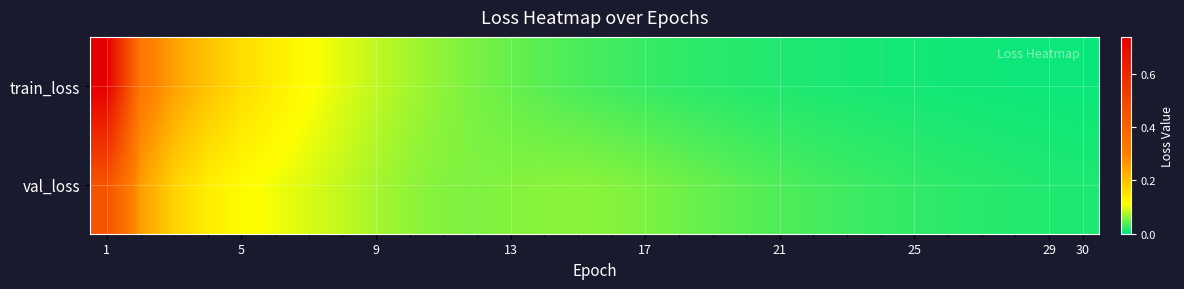

Count the number of data series in this chart.

2